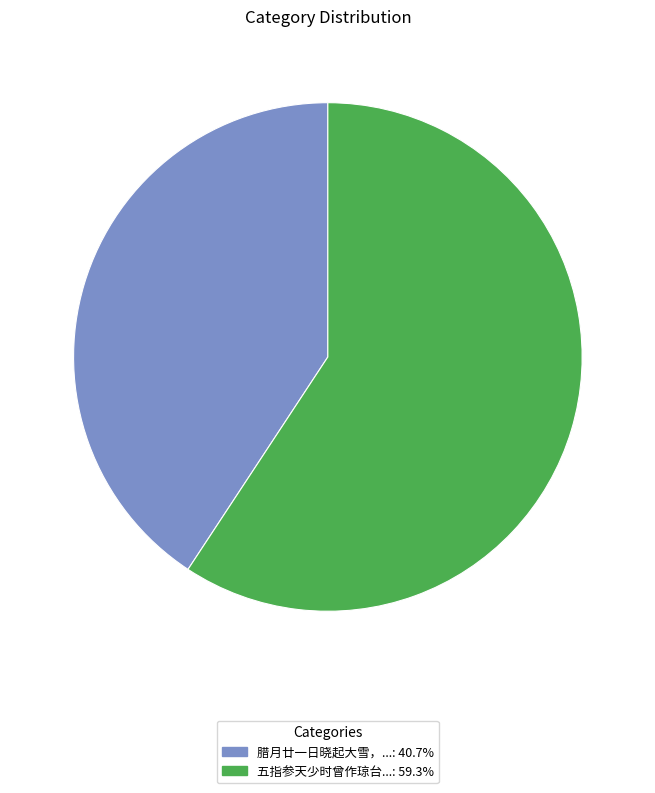

Is there any slice that represents more than half of the pie?

Yes